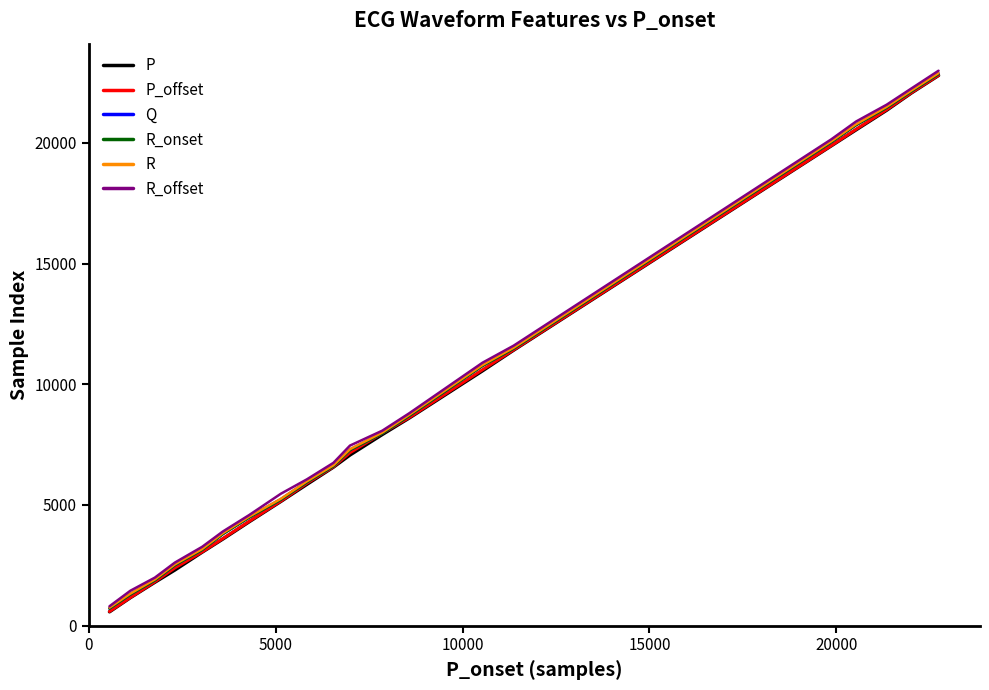

Is this an area chart (filled region under the line)?

No